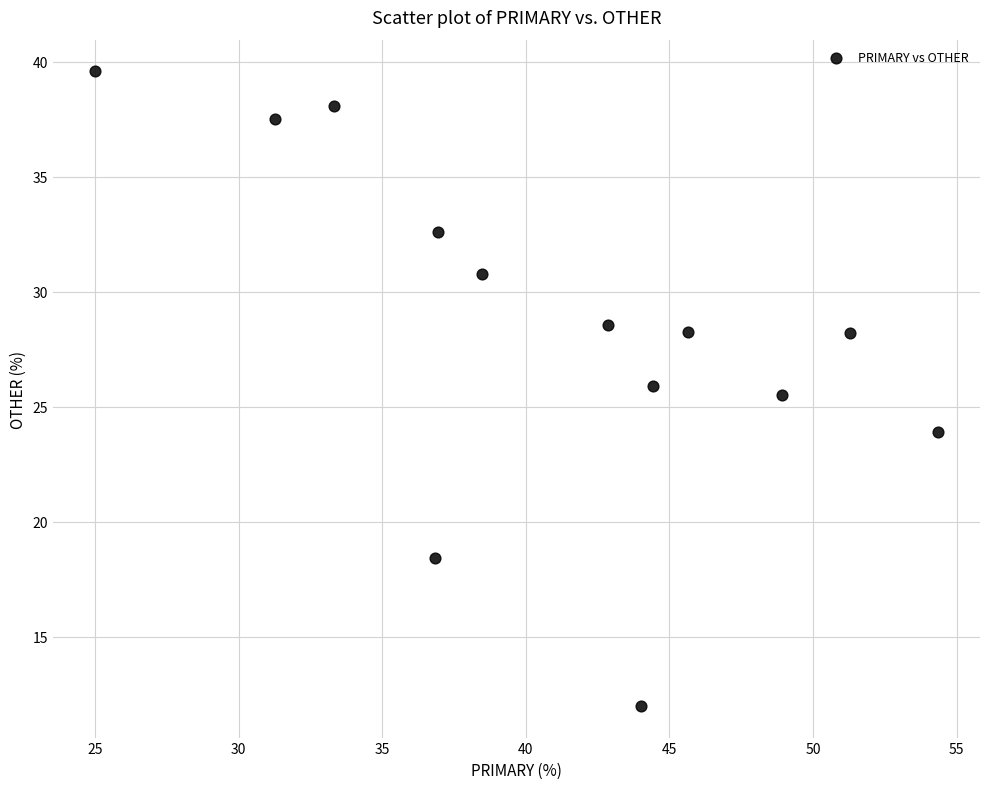

What Y value in the scatter plot is closest to 25?

25.5